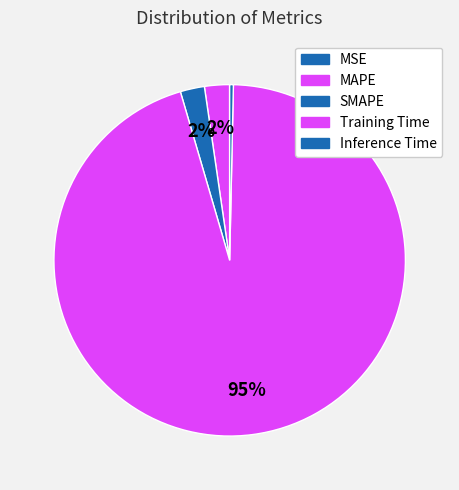

Which slice is the smallest?

MSE